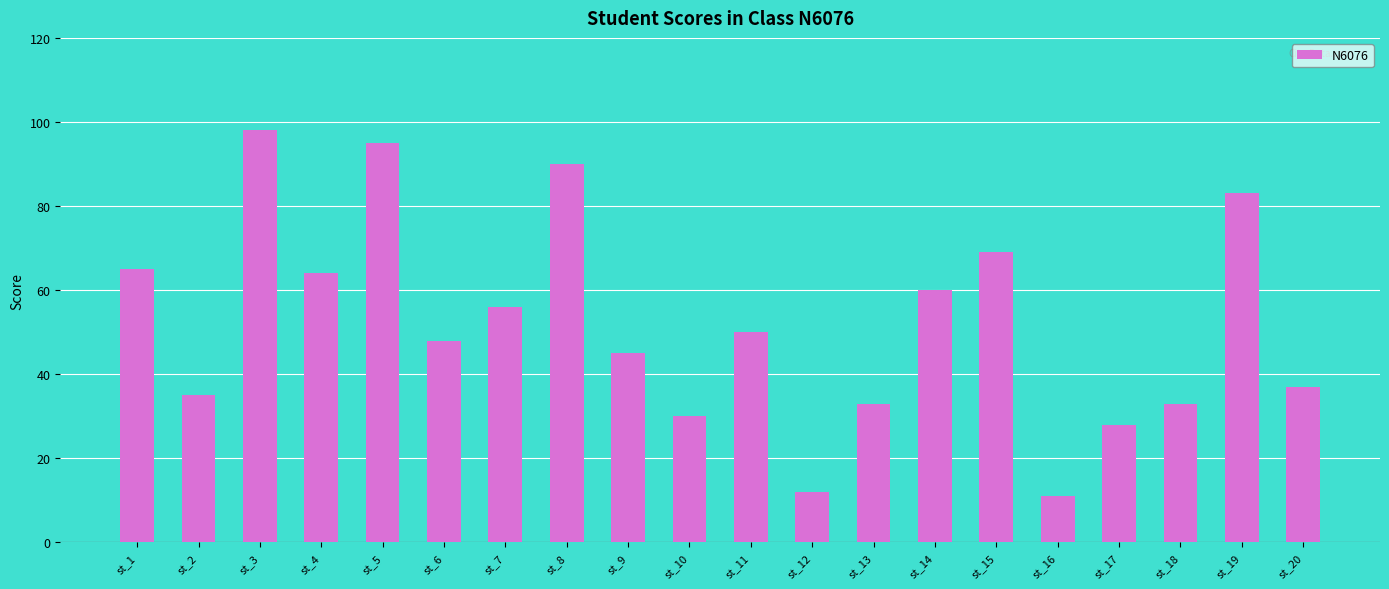

What is the maximum value shown in the chart?

98